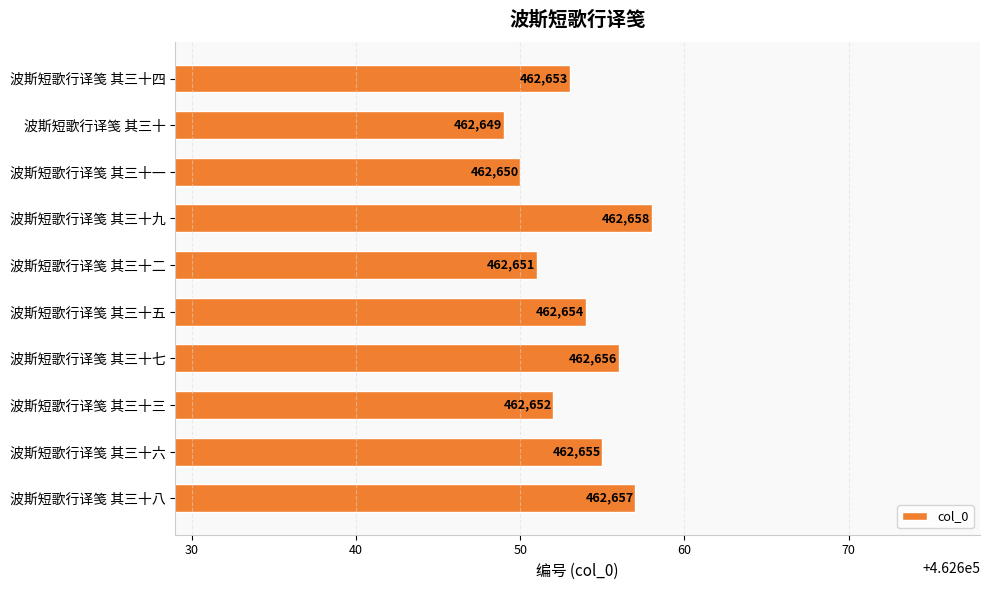

Rank the categories by value from highest to lowest.

波斯短歌行译笺 其三十九, 波斯短歌行译笺 其三十八, 波斯短歌行译笺 其三十七, 波斯短歌行译笺 其三十六, 波斯短歌行译笺 其三十五, 波斯短歌行译笺 其三十四, 波斯短歌行译笺 其三十三, 波斯短歌行译笺 其三十二, 波斯短歌行译笺 其三十一, 波斯短歌行译笺 其三十